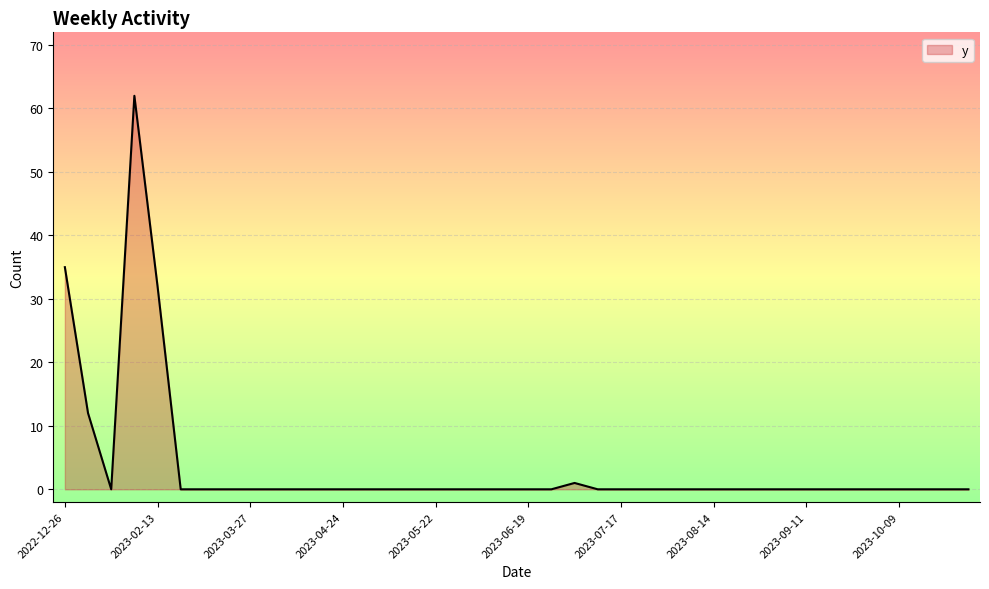

What is the maximum value shown in the chart?

62